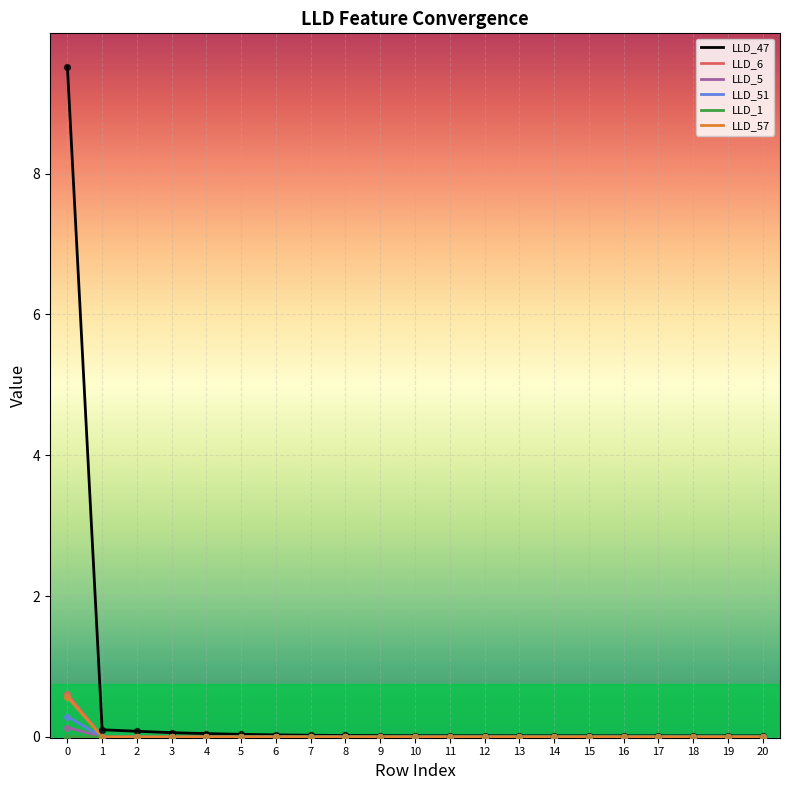

What is the maximum value shown in the chart?

9.5